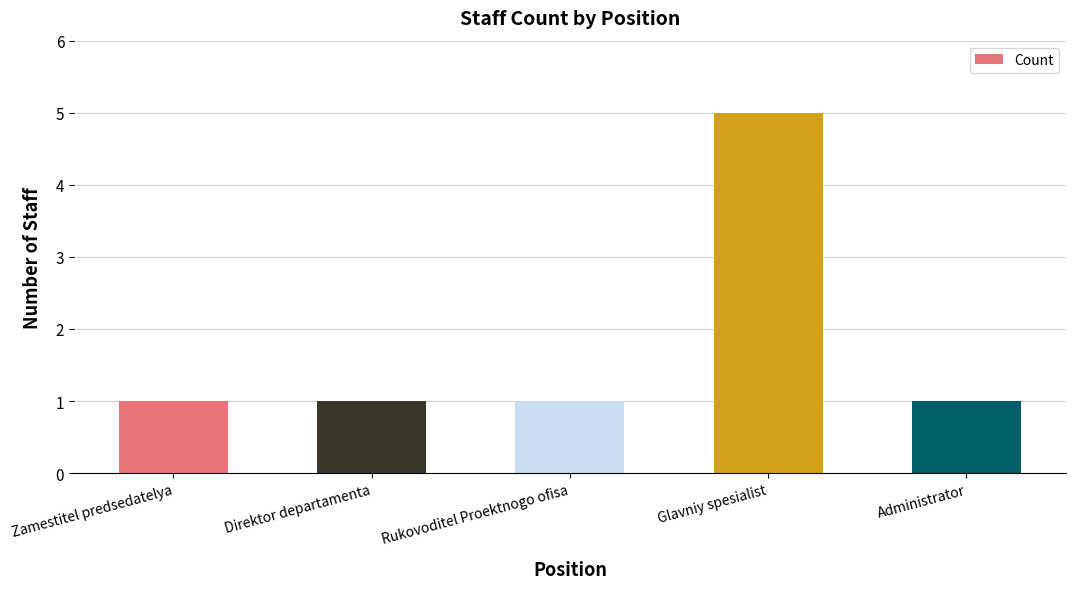

What is the minimum value shown in the chart?

1